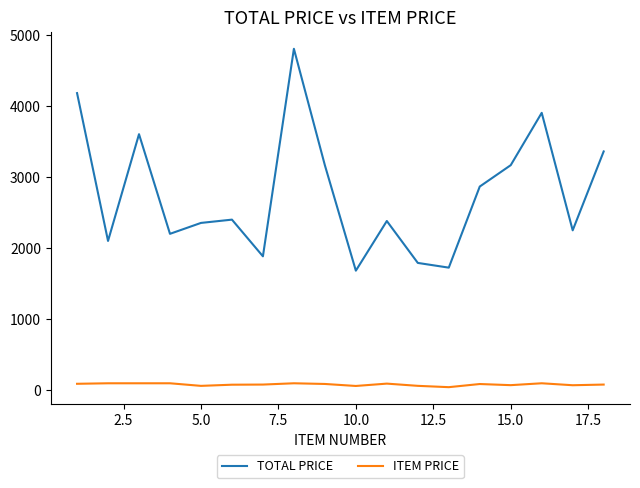

Which series has the largest range (max minus min)?

TOTAL PRICE